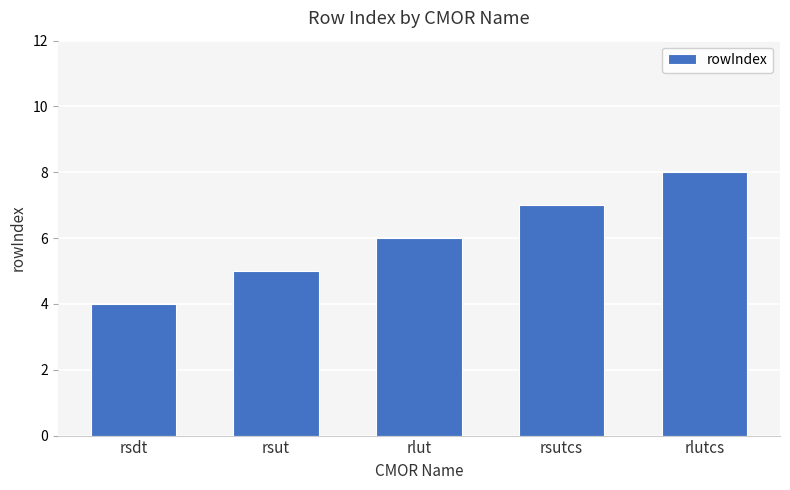

List the labels in order of value, largest first.

rlutcs, rsutcs, rlut, rsut, rsdt